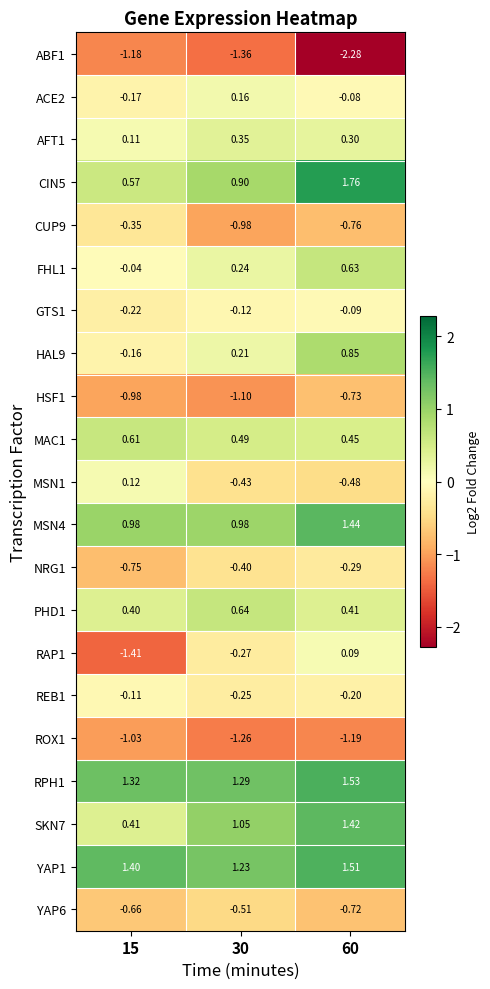

What is the minimum value shown in the chart?

-2.3